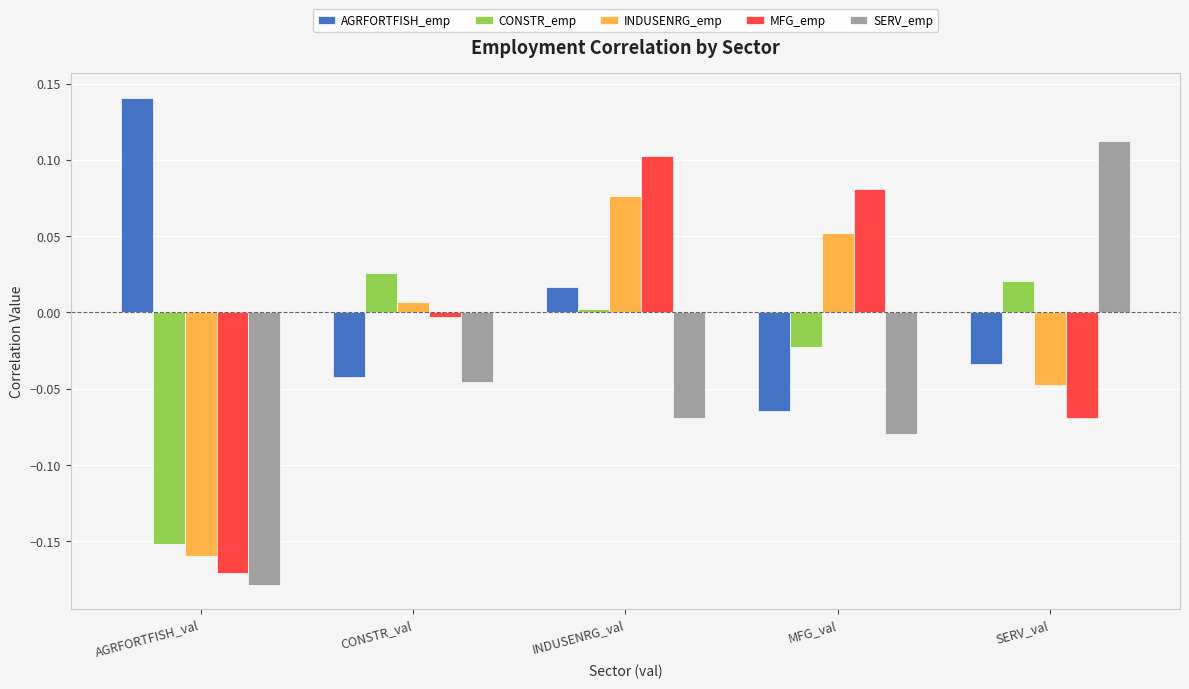

What is the difference between the second highest and minimum values in the MFG_emp series?

0.3